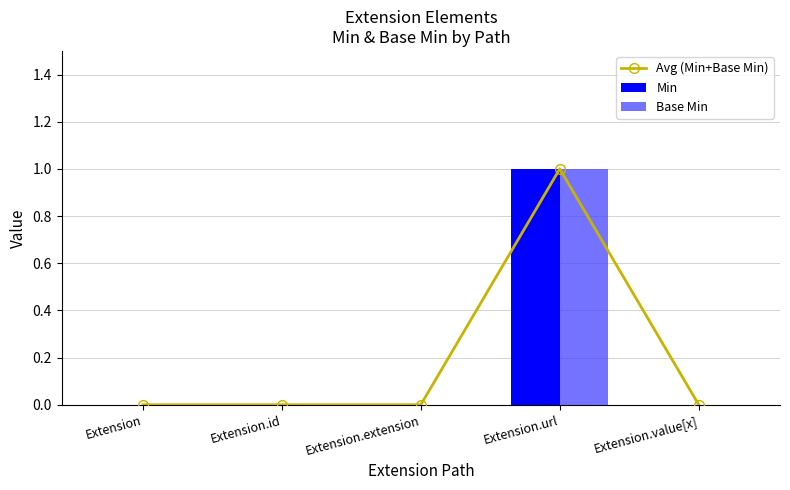

The Base Min series shows 1 at Extension.url. True or false?

True